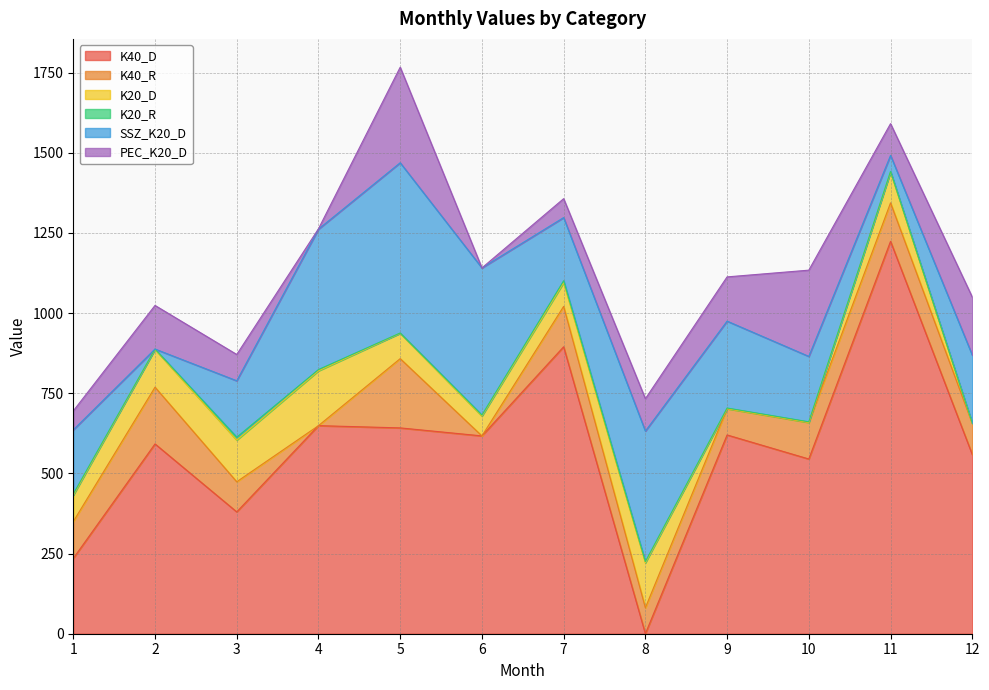

List the series in order of their peak value, highest first.

K40_D, SSZ_K20_D, PEC_K20_D, K40_R, K20_D, K20_R